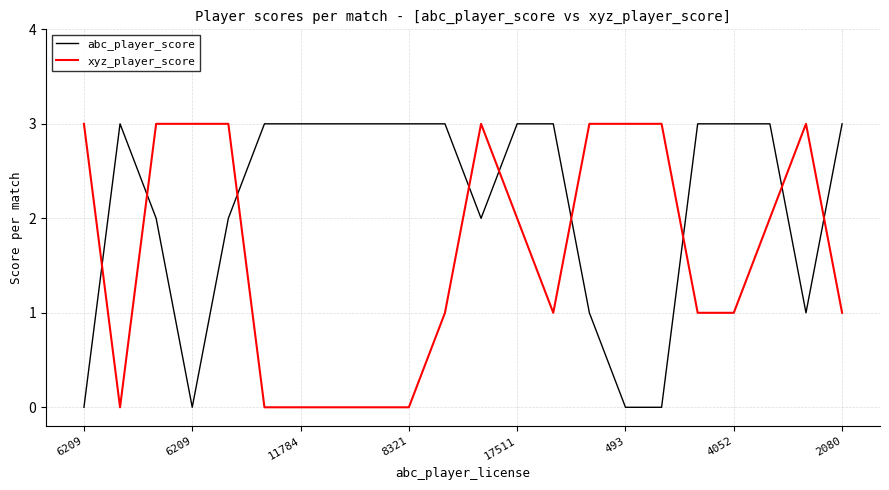

Which series has the largest total across all categories?

abc_player_score